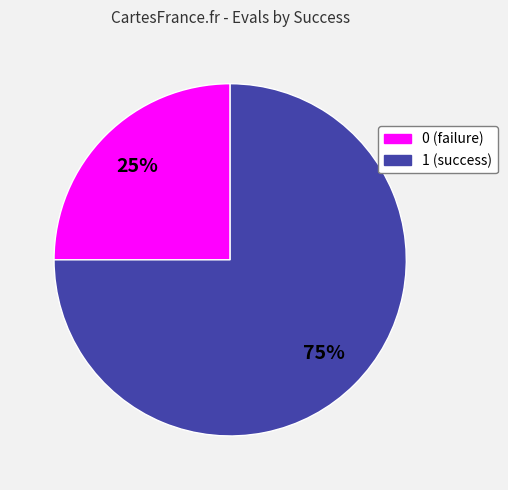

To the nearest percent, what portion does 1 represent?

75%